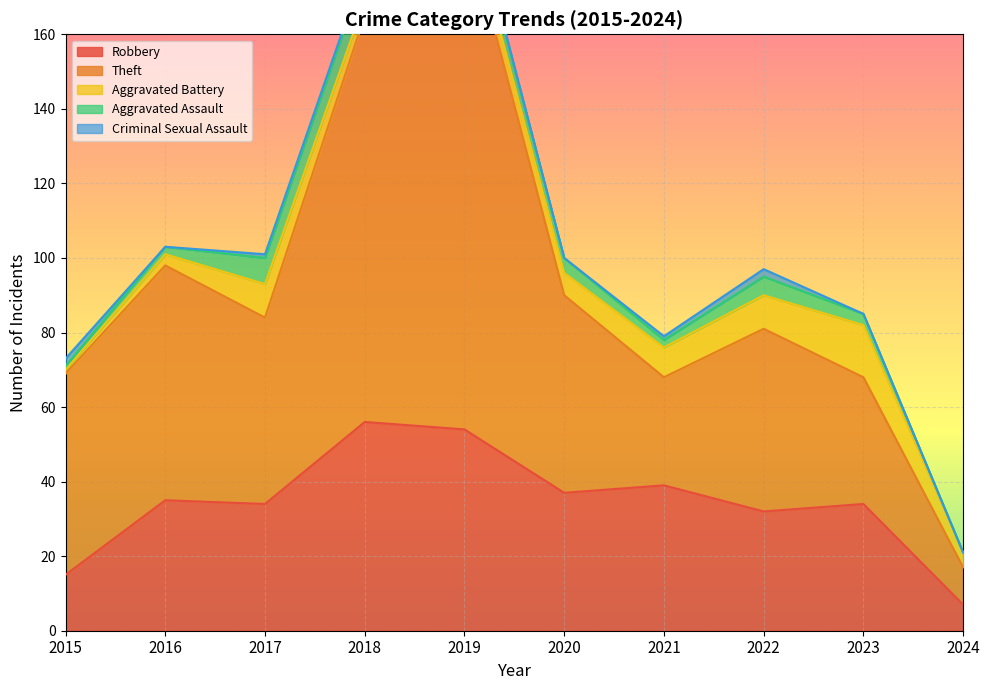

What is the sum of the Criminal Sexual Assault values at 2016 and 2015?

2